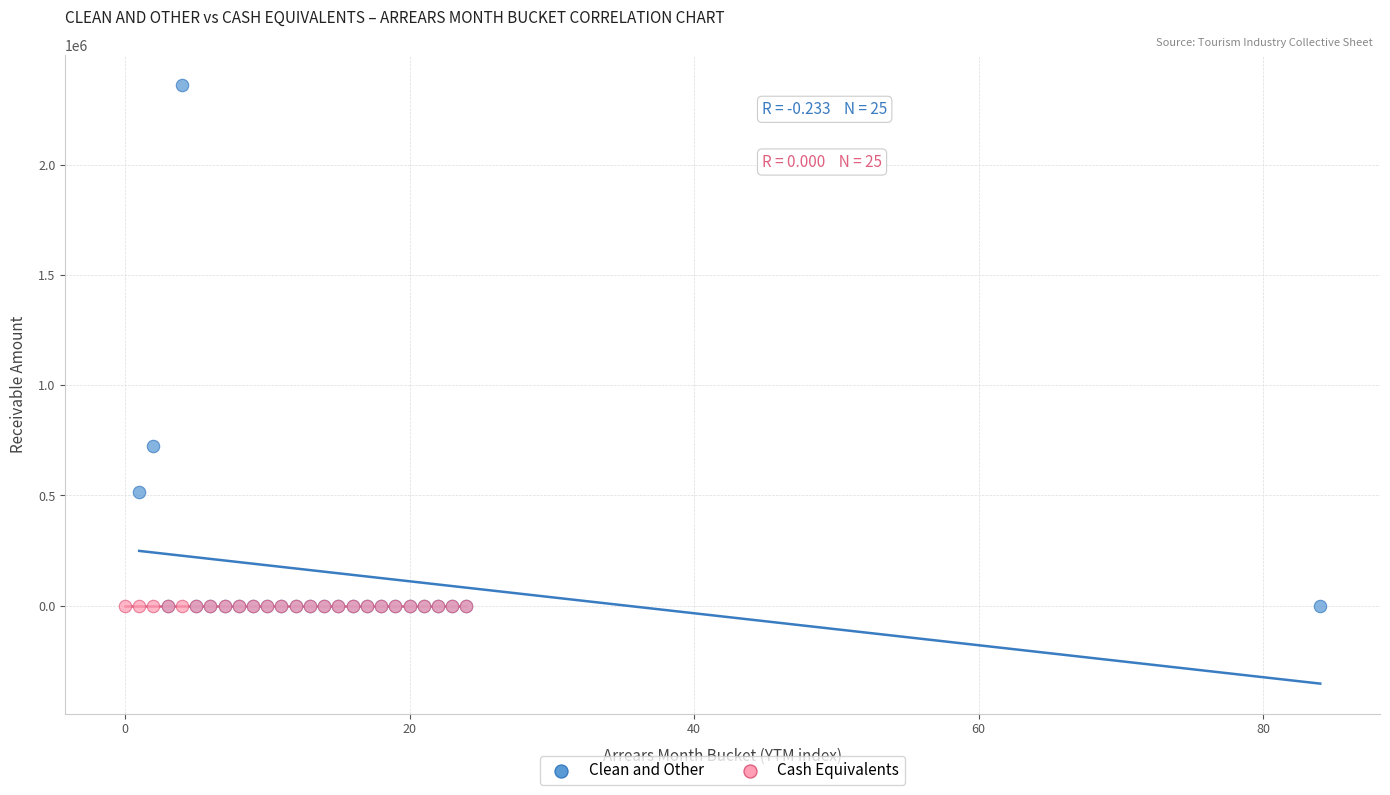

Which series contains the highest Y value?

Clean and Other